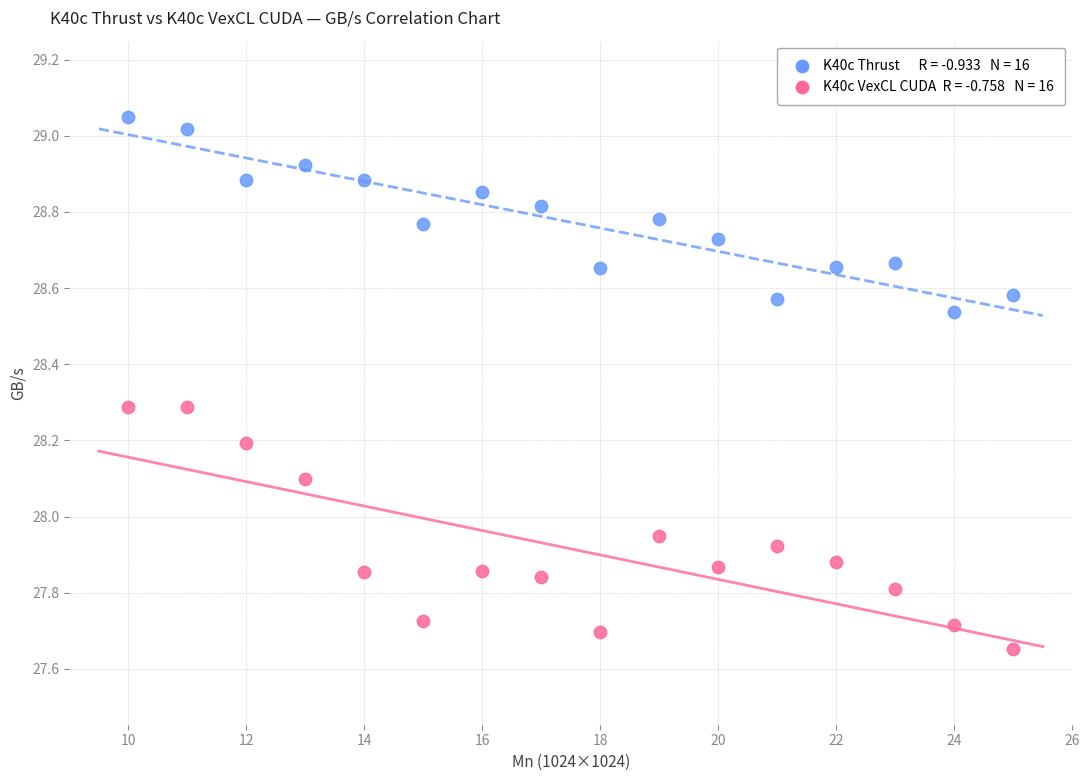

Across all data points, what is the range of X values (max minus min)?

15.0